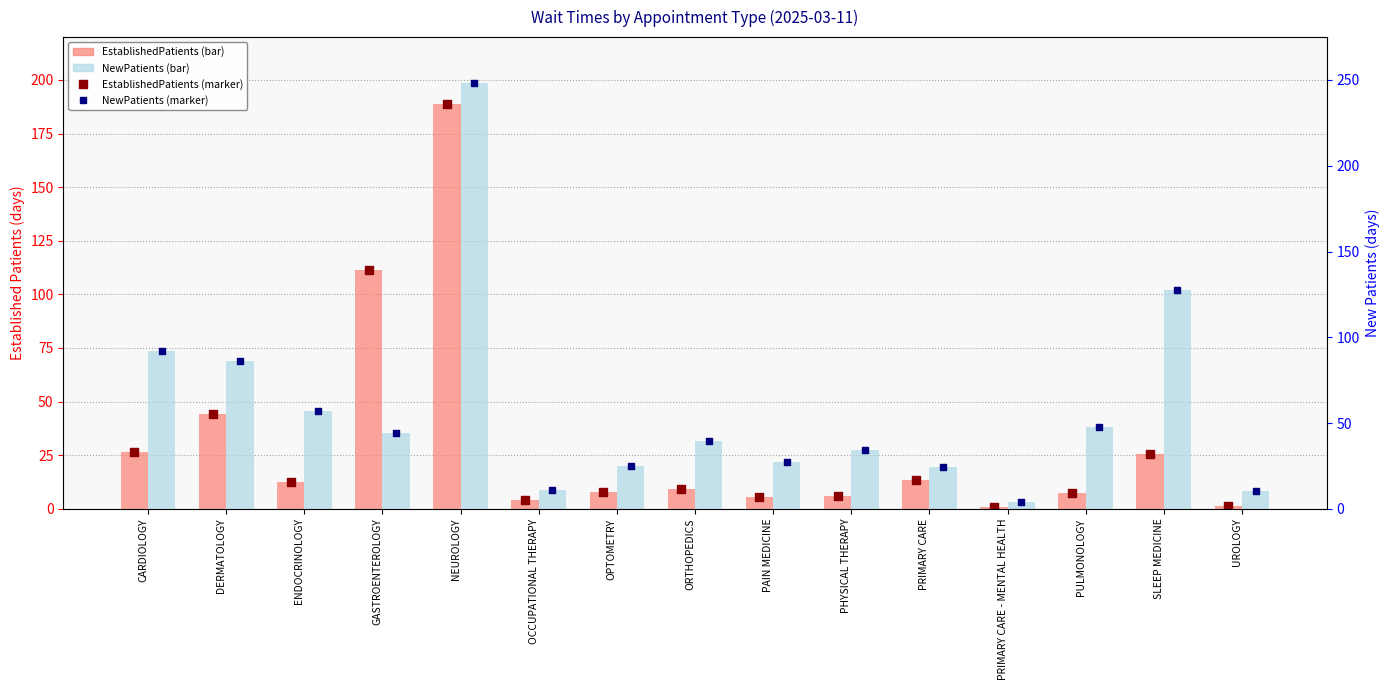

What is the total value across all series at OPTOMETRY?

32.4